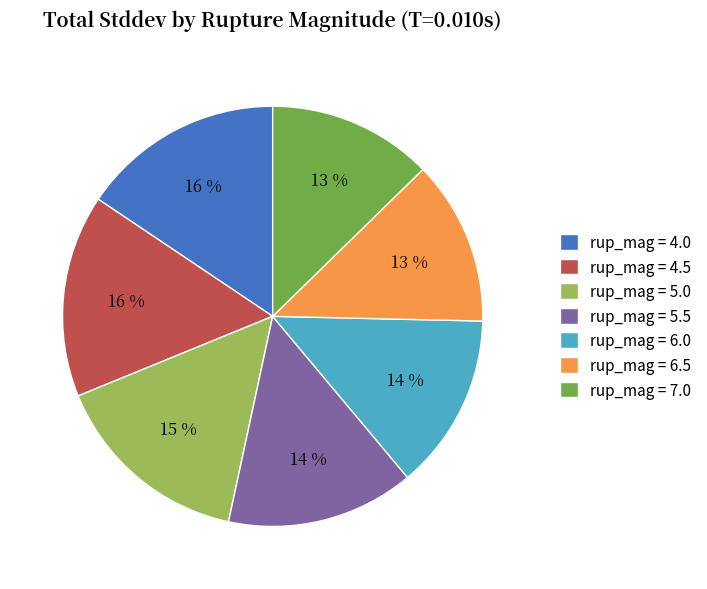

To the nearest percent, what is the average slice percentage?

14%